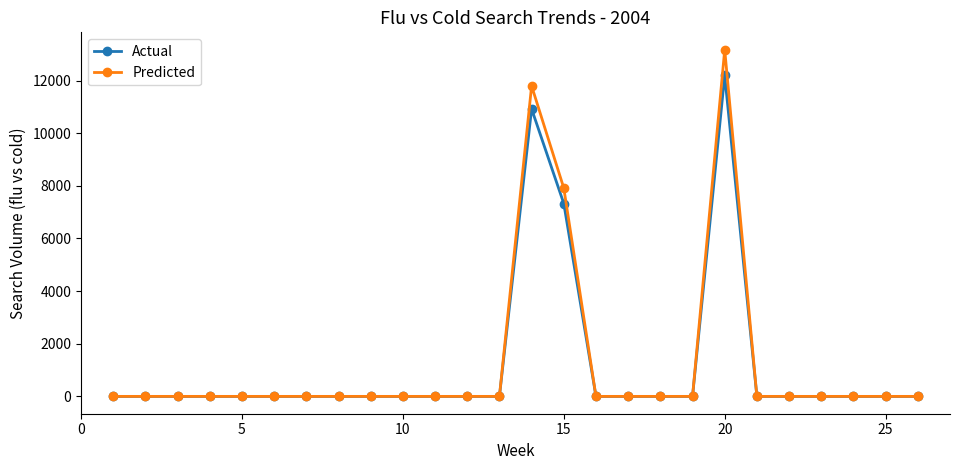

How many distinct data groups are displayed?

2